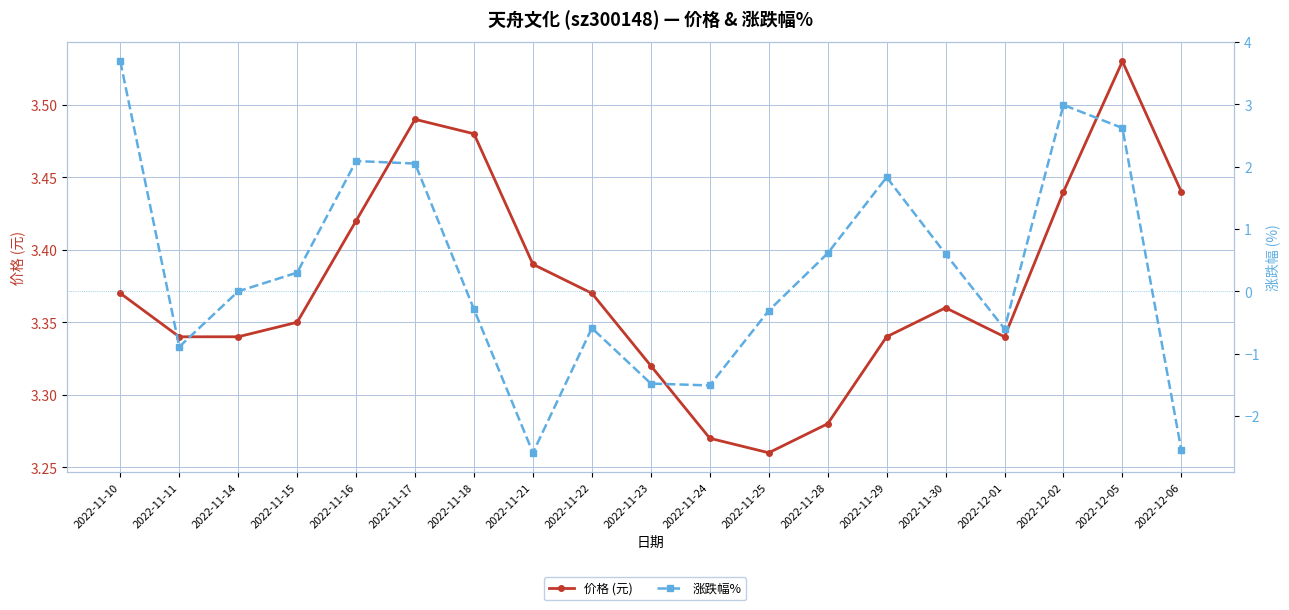

How many categories are shown in the chart?

19